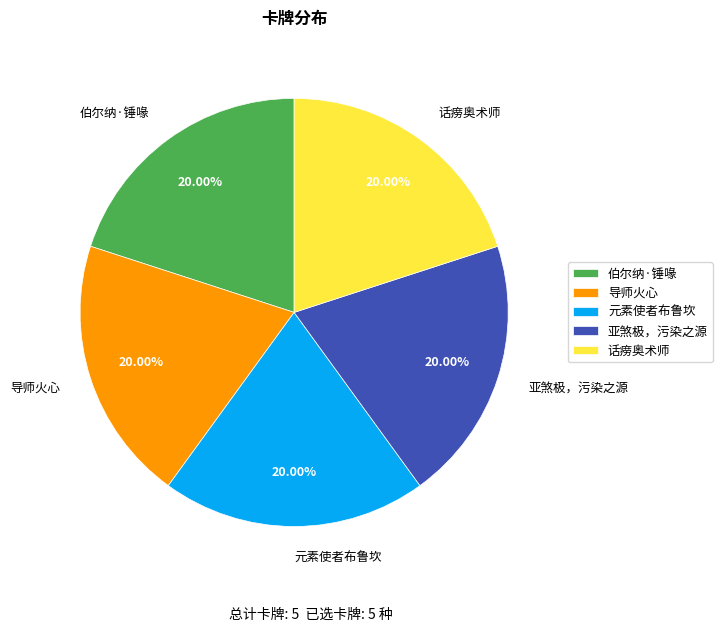

Is the sum of 话痨奥术师 and 亚煞极，污染之源 greater than half?

No